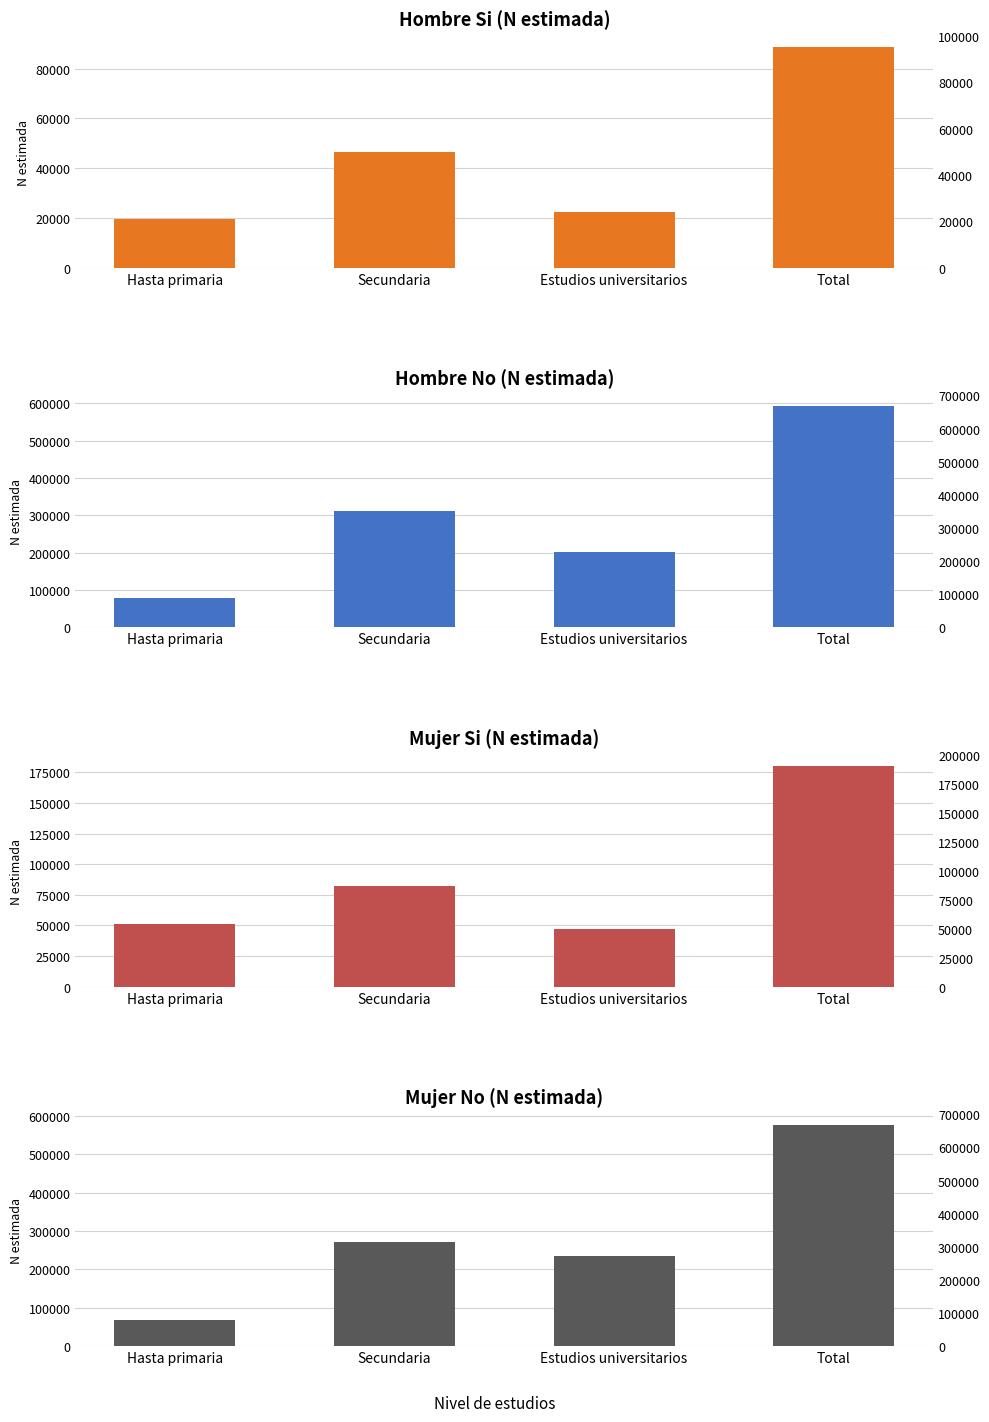

What value does the Mujer Si (N estimada) series have at Hasta primaria?

51065